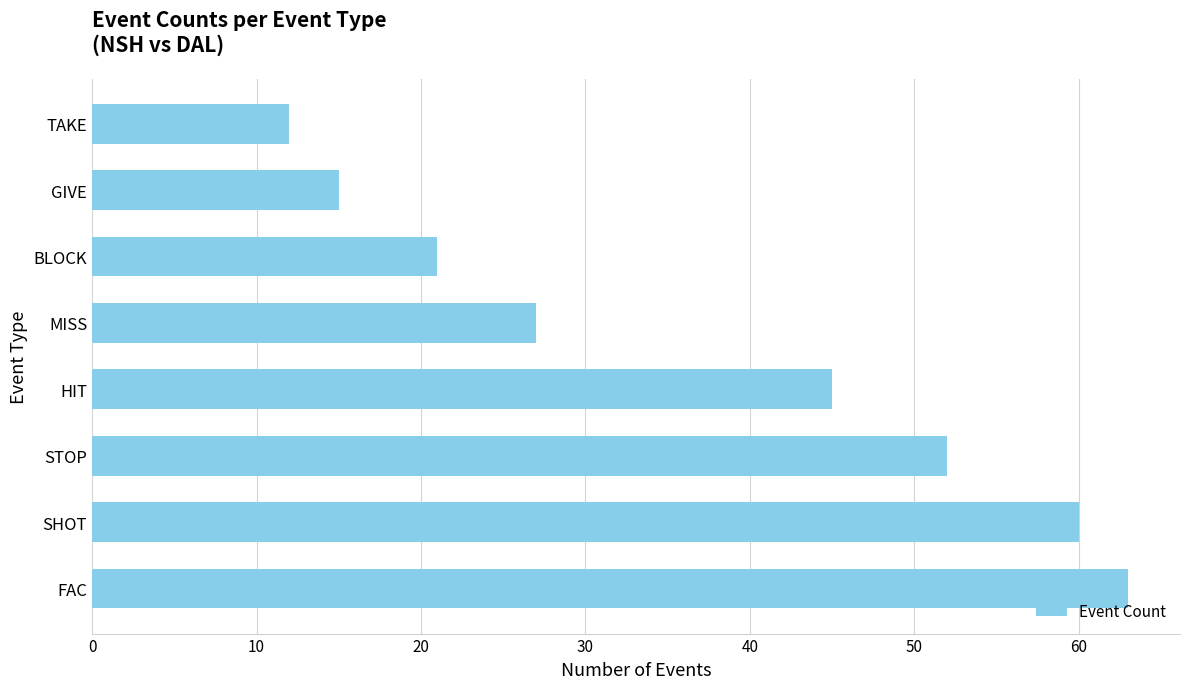

What is the smallest value displayed?

12